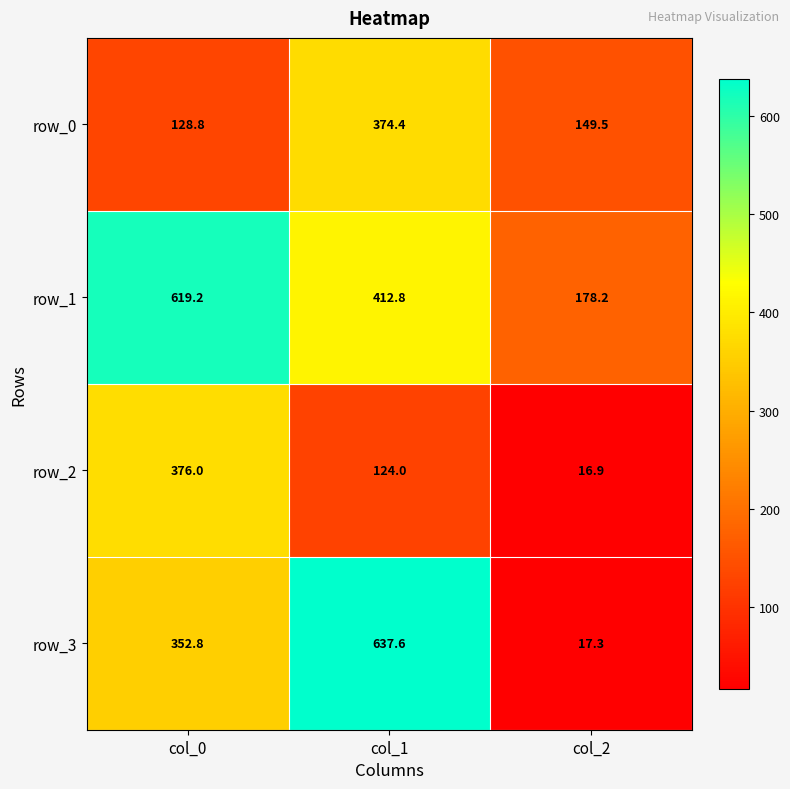

How many values in the row_3 series exceed 352?

2